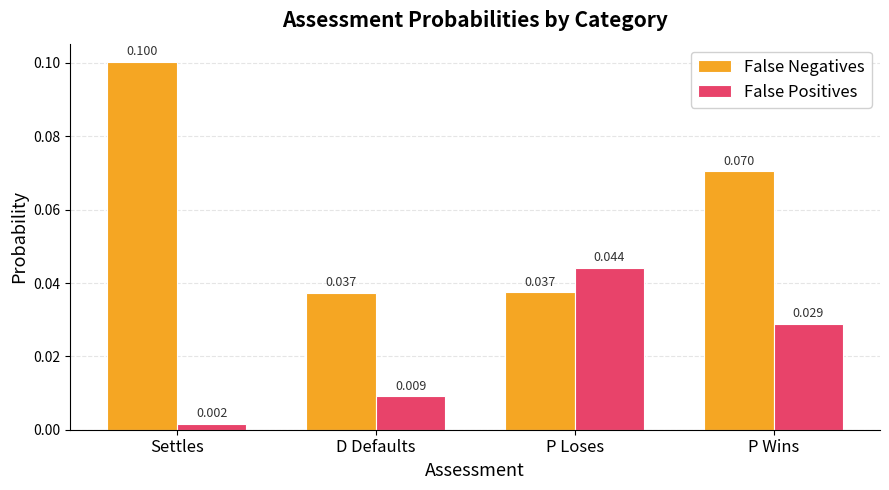

List the series in order of their peak value, highest first.

False Negatives, False Positives